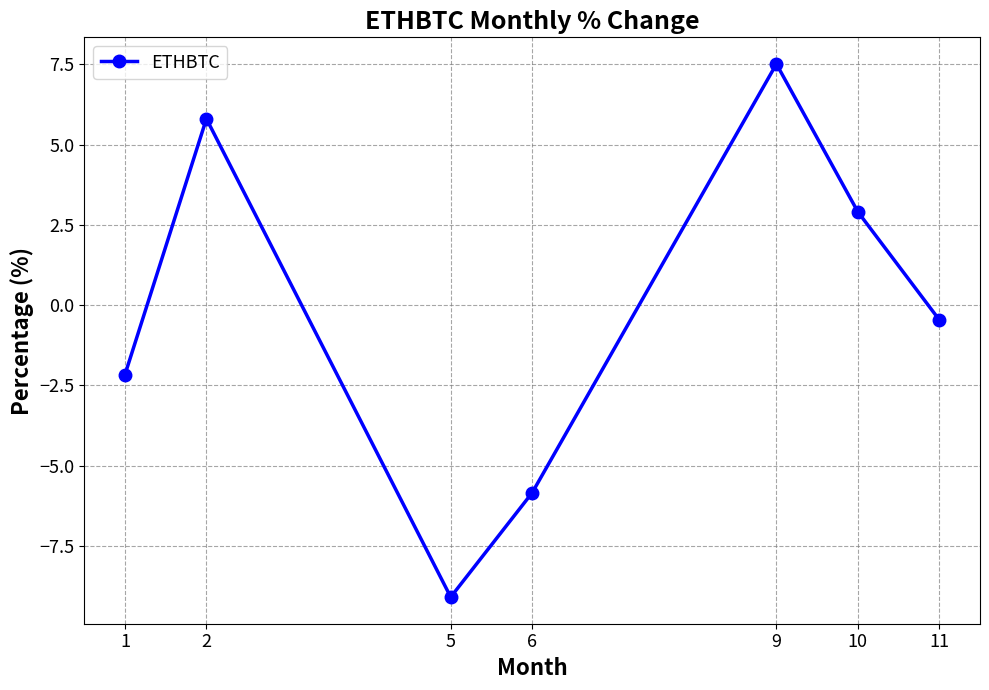

What is the average value?

-0.2